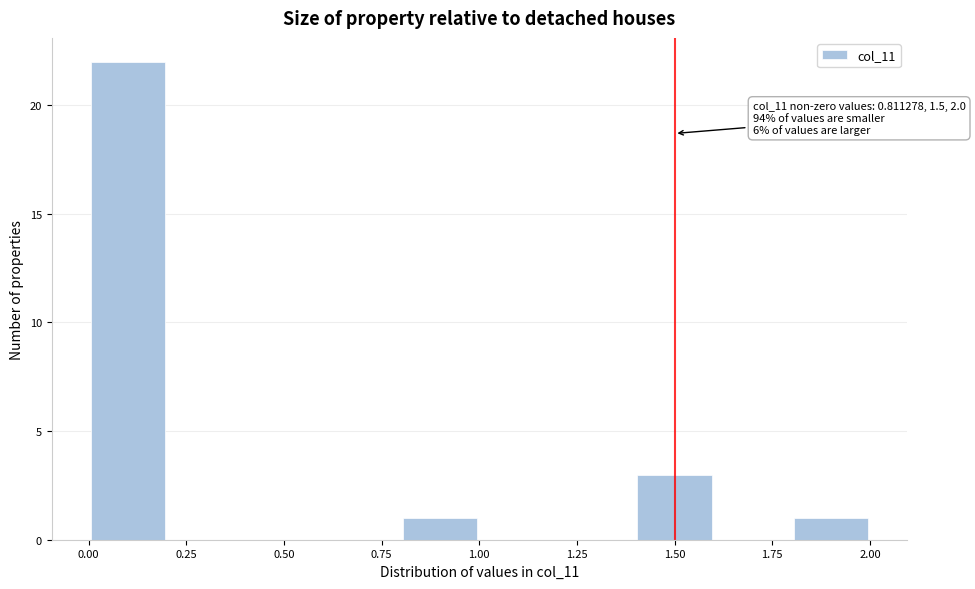

Which range on the x-axis has the tallest bar?

0.0 to 0.2